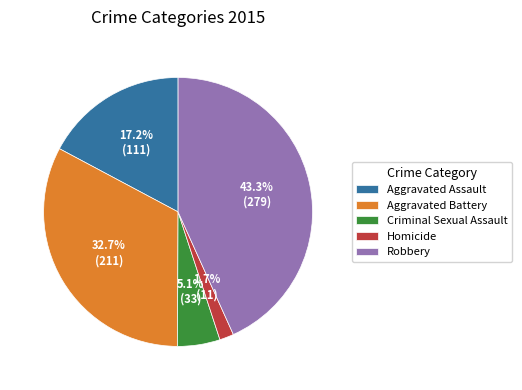

How many segments does this pie chart have?

5